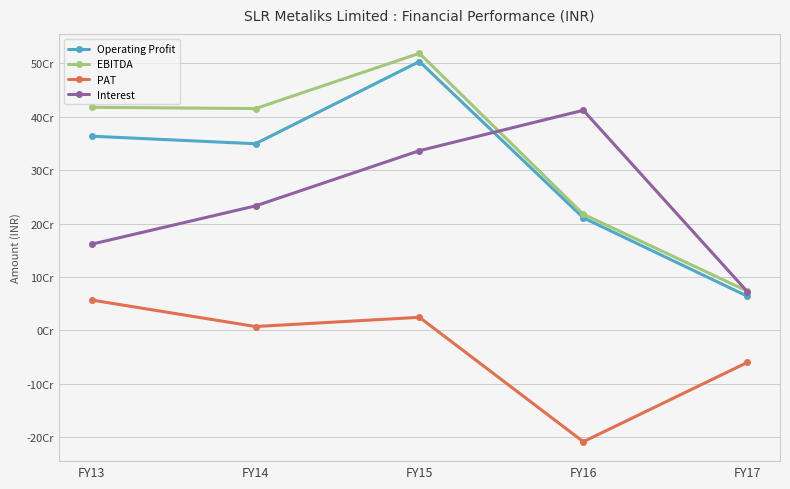

True or false: EBITDA and Operating Profit cross at least once.

False